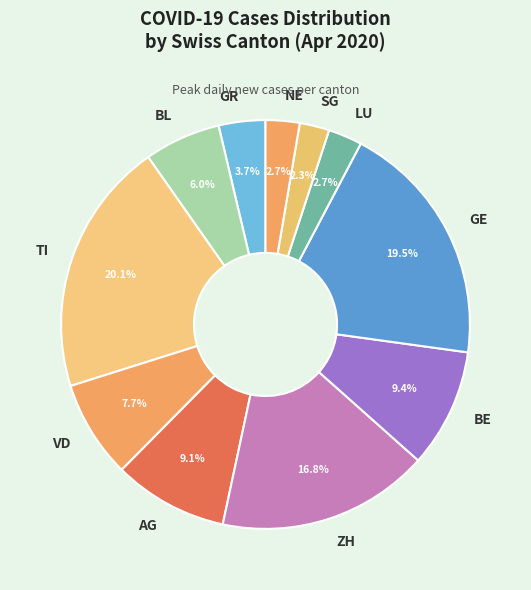

Which category has the biggest portion of the pie?

TI